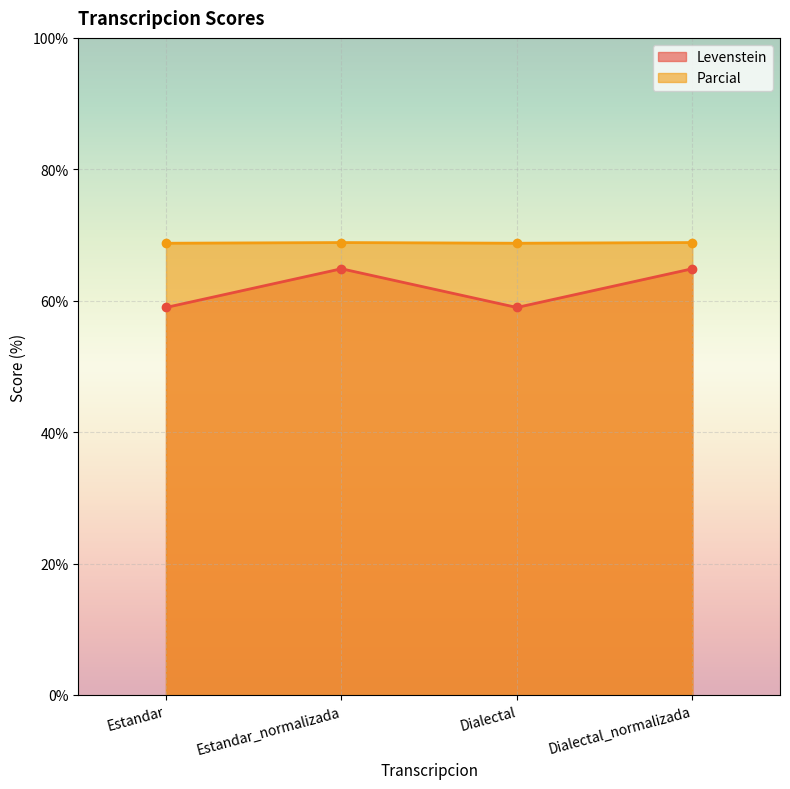

List the series in order of their overall mean, highest first.

Parcial, Levenstein